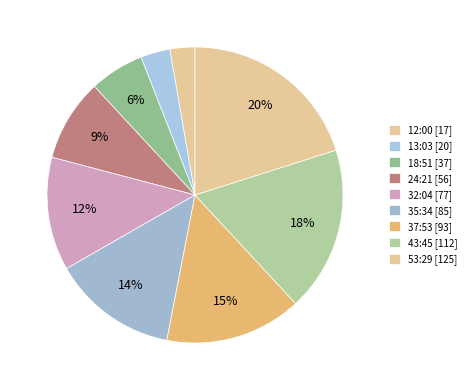

What is the change in value from 12:00 to 43:45?

+95